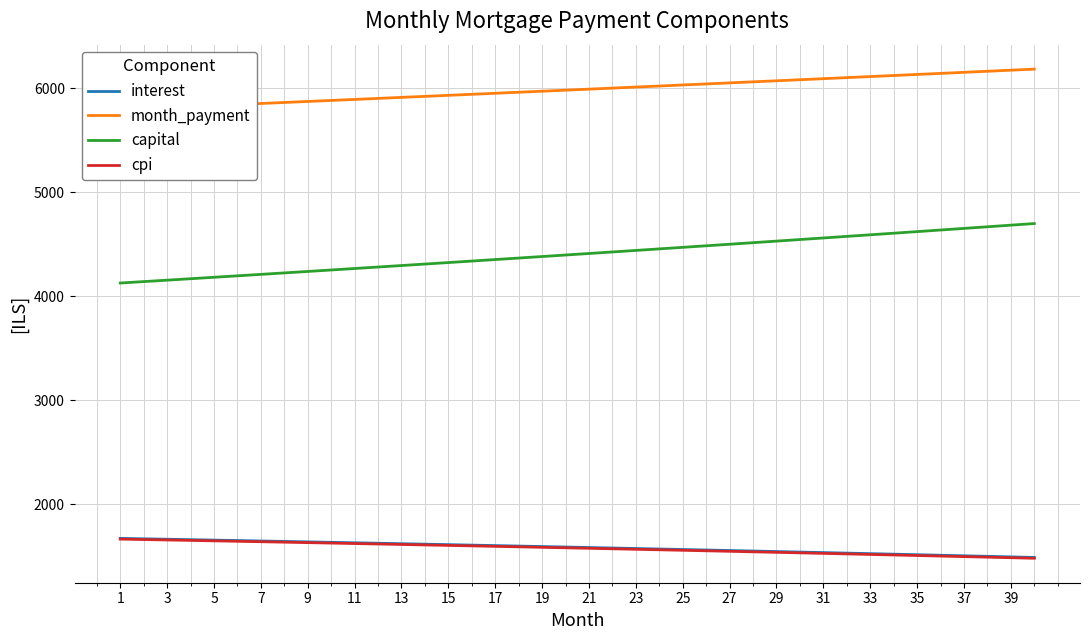

Does the chart have visible grid lines?

Yes